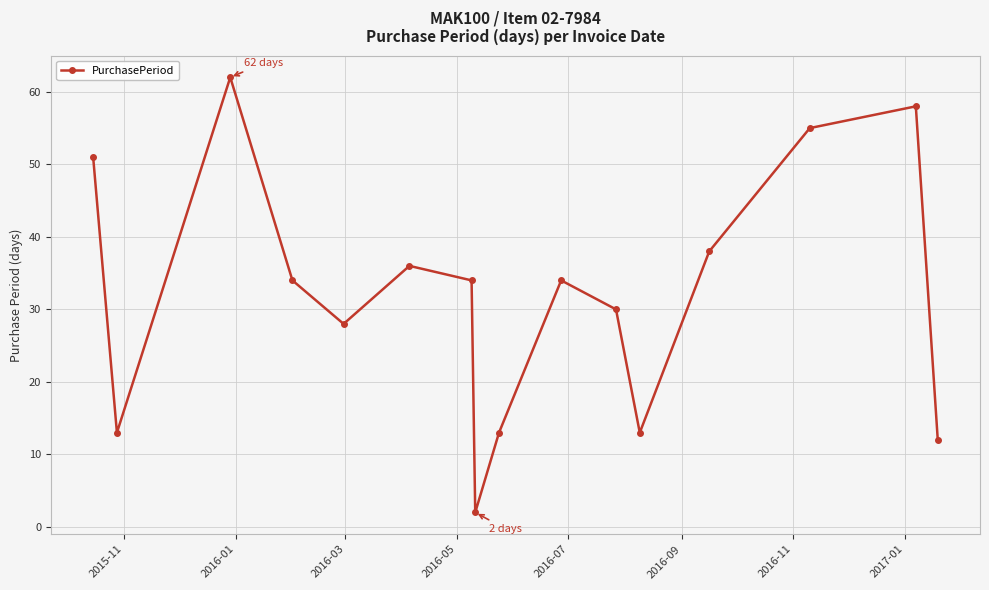

What is the greatest value displayed?

62